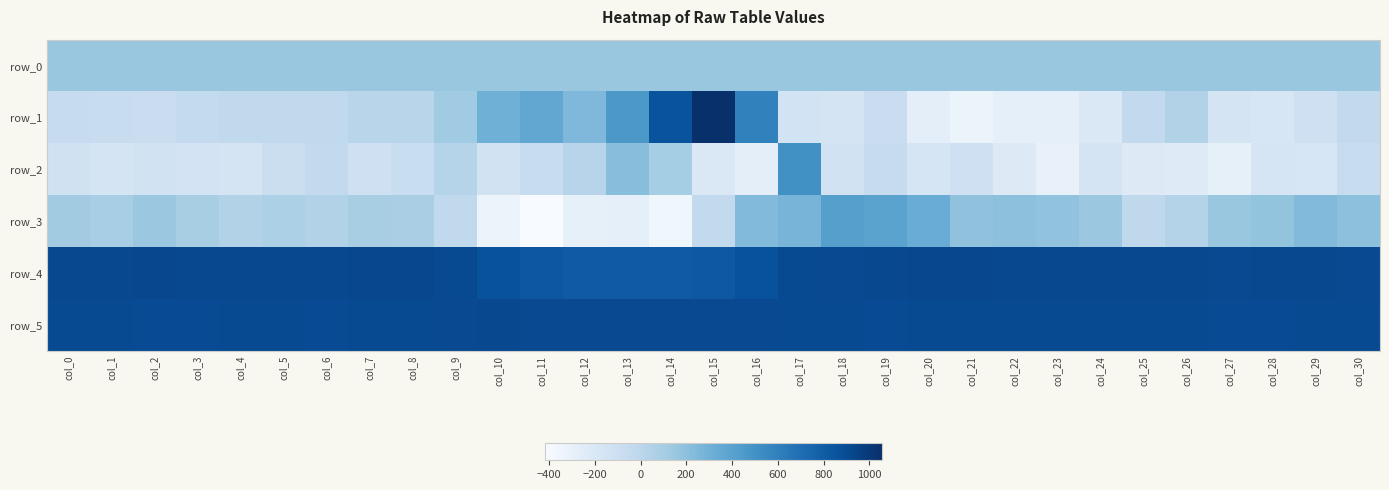

At which label does row_2 reach its minimum?

col_23